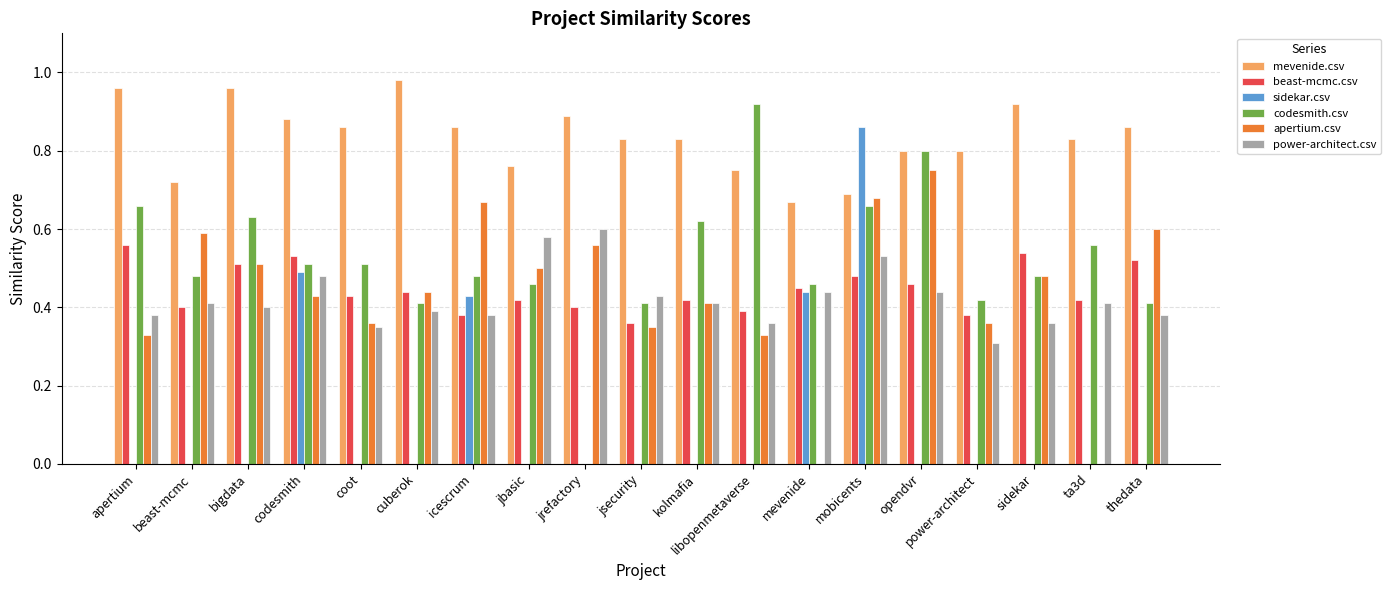

Between coot and opendvr, which series saw the biggest shift?

apertium.csv